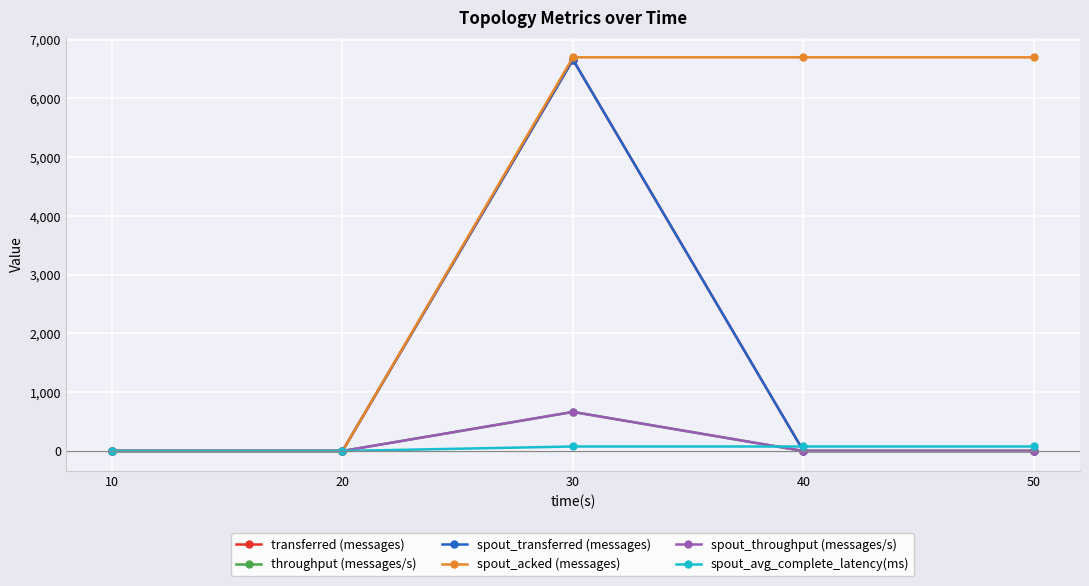

Count the spout_acked (messages) values in the range 0 to 6700.

5